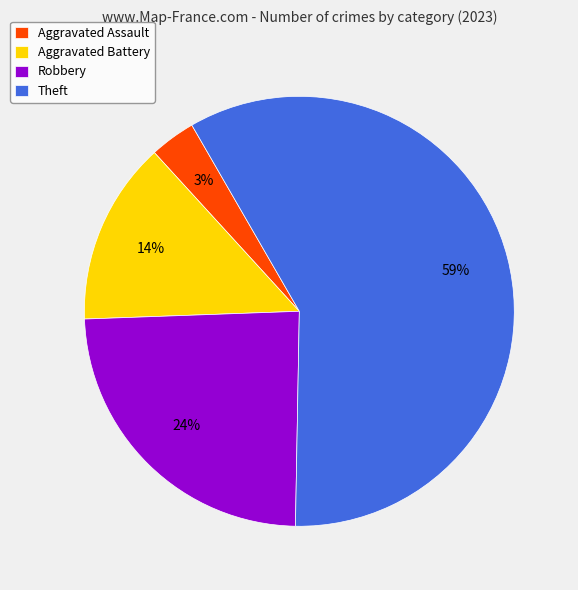

To the nearest percent, what portion does Theft represent?

59%